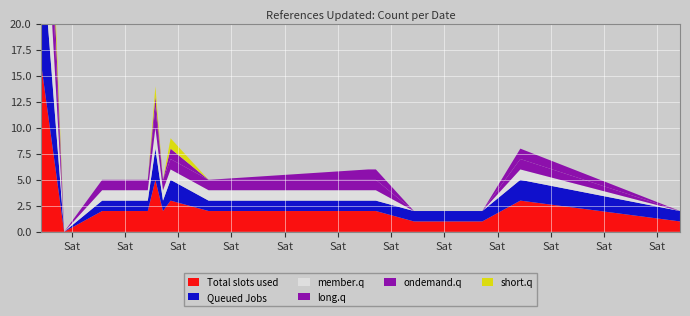

Reading left to right, transcribe all the data shown in this chart.

Total slots used: 4/24/2018=16	4/27/2018=0	5/2/2018=2	5/8/2018=2	5/9/2018=5	5/10/2018=2	5/11/2018=3	5/16/2018=2	6/6/2018=2	6/7/2018=2	6/12/2018=1	6/21/2018=1	6/26/2018=3	7/17/2018=1
Queued Jobs: 4/24/2018=12	4/27/2018=0	5/2/2018=1	5/8/2018=1	5/9/2018=3	5/10/2018=1	5/11/2018=2	5/16/2018=1	6/6/2018=1	6/7/2018=1	6/12/2018=1	6/21/2018=1	6/26/2018=2	7/17/2018=1
member.q: 4/24/2018=10	4/27/2018=0	5/2/2018=1	5/8/2018=1	5/9/2018=2	5/10/2018=1	5/11/2018=1	5/16/2018=1	6/6/2018=1	6/7/2018=1	6/12/2018=0	6/21/2018=0	6/26/2018=1	7/17/2018=0
long.q: 4/24/2018=8	4/27/2018=0	5/2/2018=1	5/8/2018=1	5/9/2018=2	5/10/2018=1	5/11/2018=1	5/16/2018=1	6/6/2018=1	6/7/2018=1	6/12/2018=0	6/21/2018=0	6/26/2018=1	7/17/2018=0
ondemand.q: 4/24/2018=6	4/27/2018=0	5/2/2018=0	5/8/2018=0	5/9/2018=1	5/10/2018=0	5/11/2018=1	5/16/2018=0	6/6/2018=1	6/7/2018=1	6/12/2018=0	6/21/2018=0	6/26/2018=1	7/17/2018=0
short.q: 4/24/2018=4	4/27/2018=0	5/2/2018=0	5/8/2018=0	5/9/2018=1	5/10/2018=0	5/11/2018=1	5/16/2018=0	6/6/2018=0	6/7/2018=0	6/12/2018=0	6/21/2018=0	6/26/2018=0	7/17/2018=0